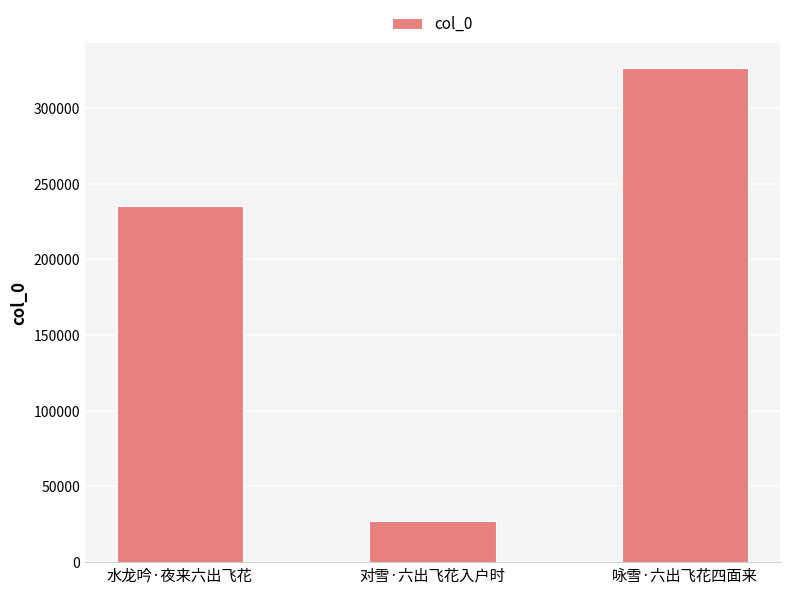

The chart shows a value of 326336 at 咏雪·六出飞花四面来. True or false?

True